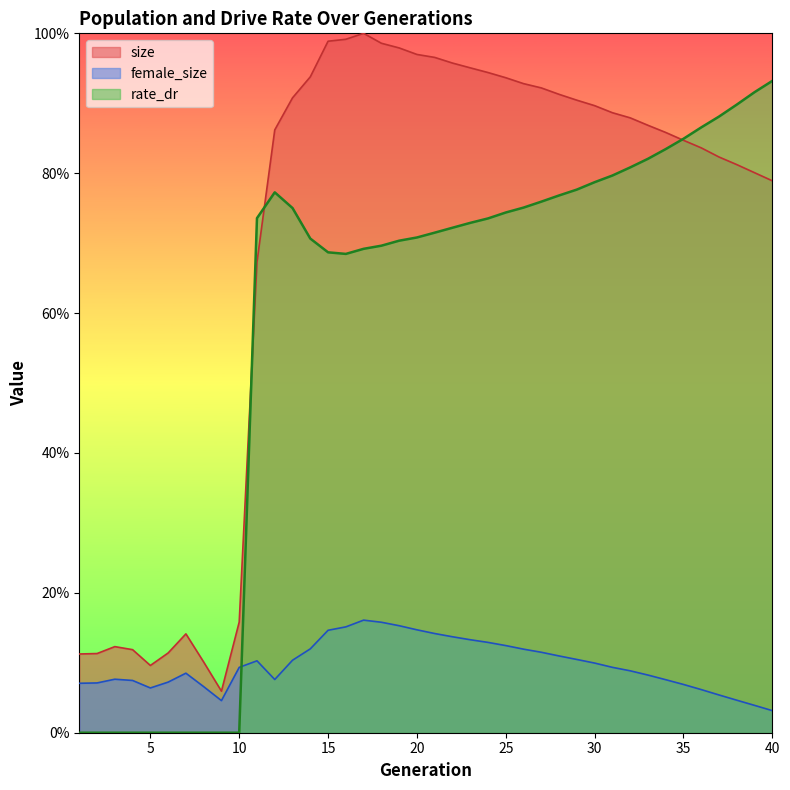

Rank the series by their average value, from highest to lowest.

size, rate_dr, female_size